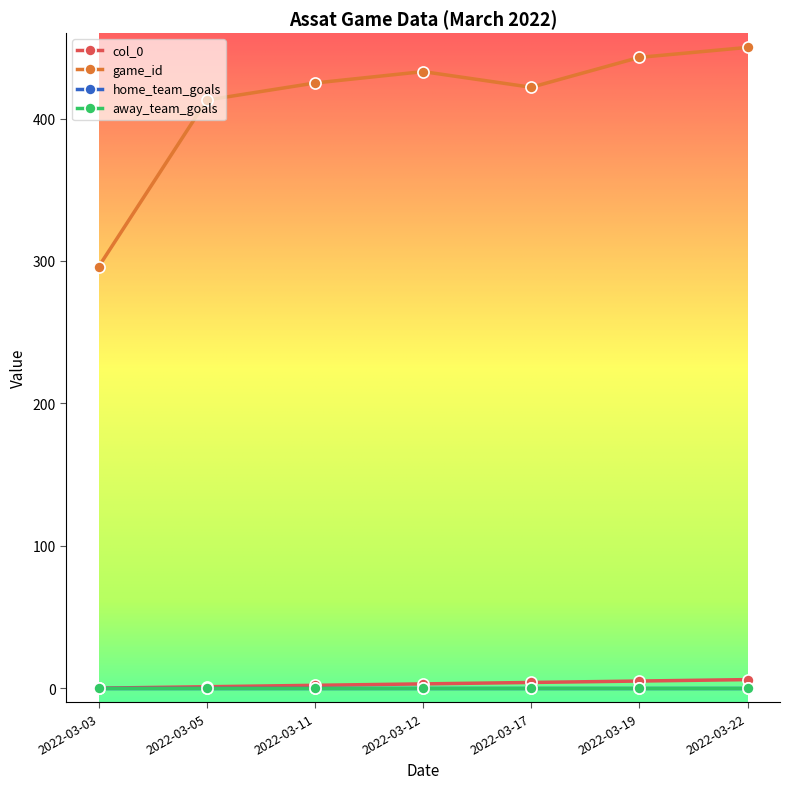

What is the value of the game_id point at the 4th from the left?

433